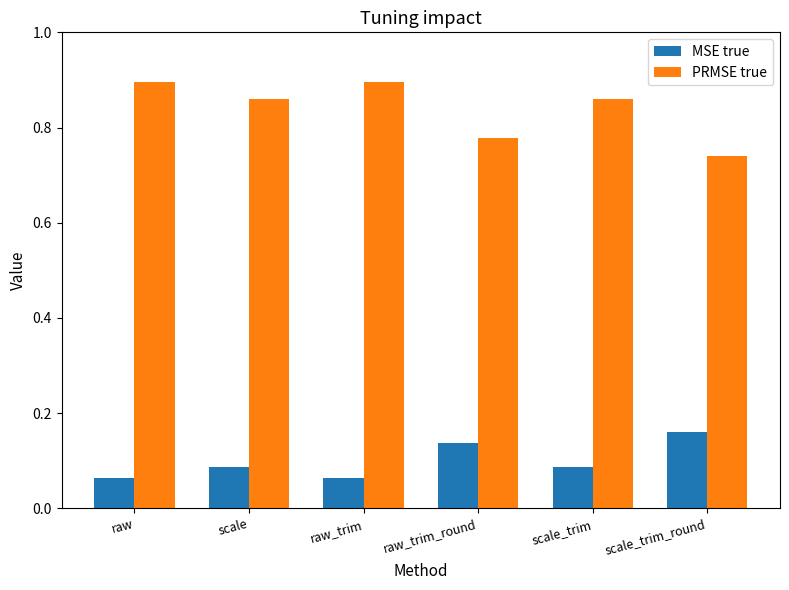

Rank the series at raw from lowest to highest value.

MSE true, PRMSE true